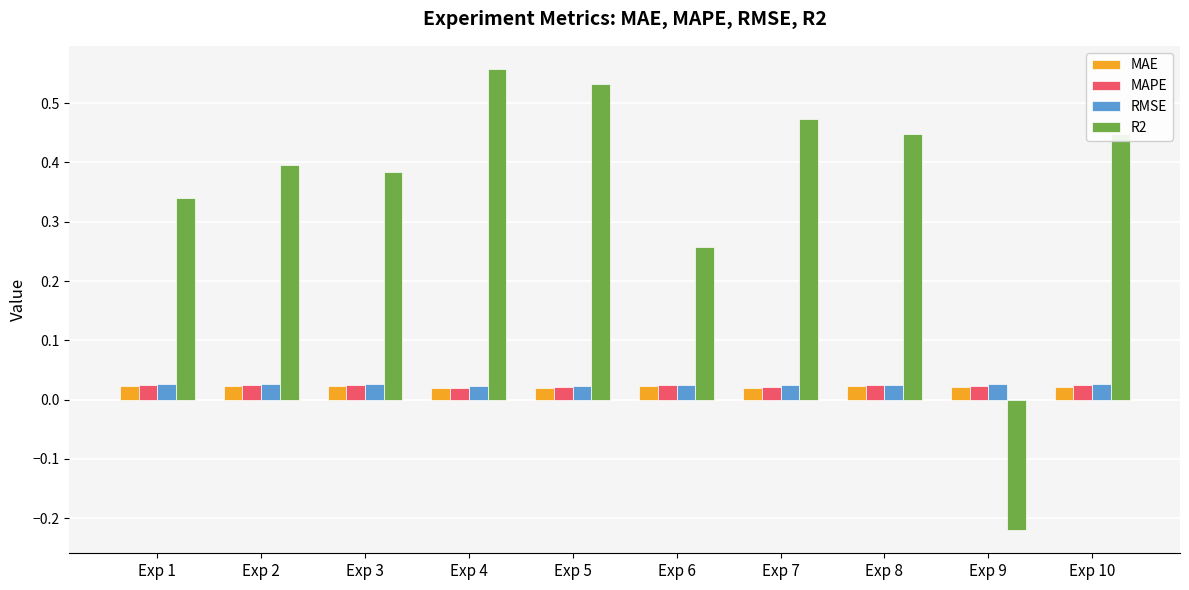

What is the difference between the second highest and minimum values in the R2 series?

0.8